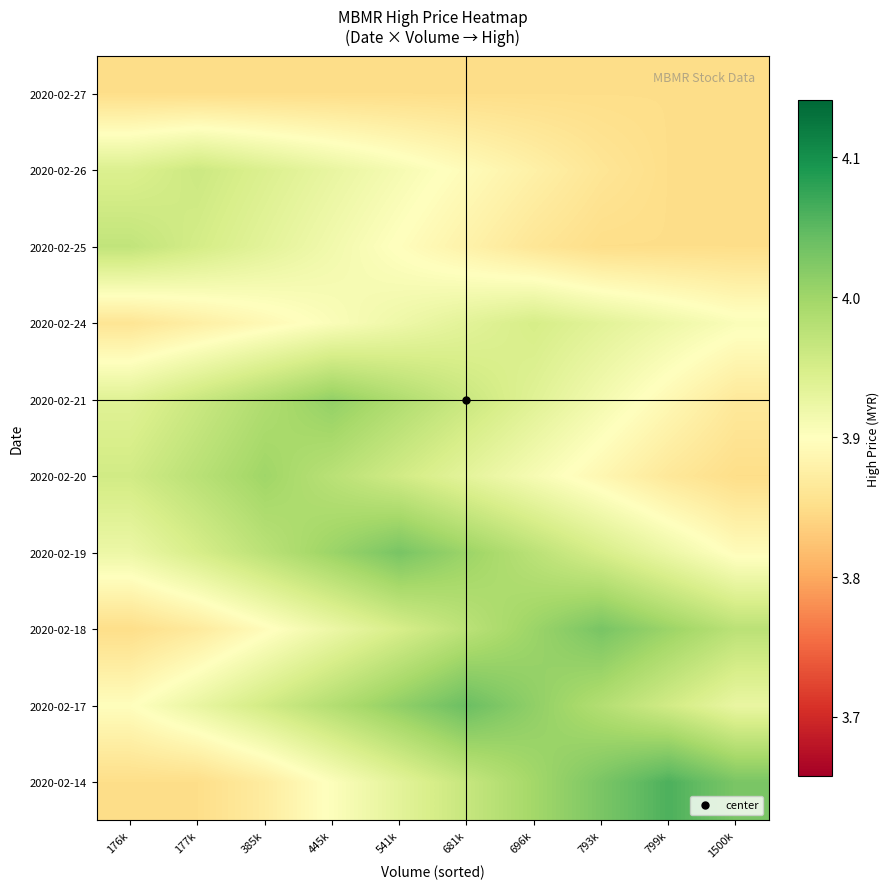

What is the maximum value shown in the chart?

4.1